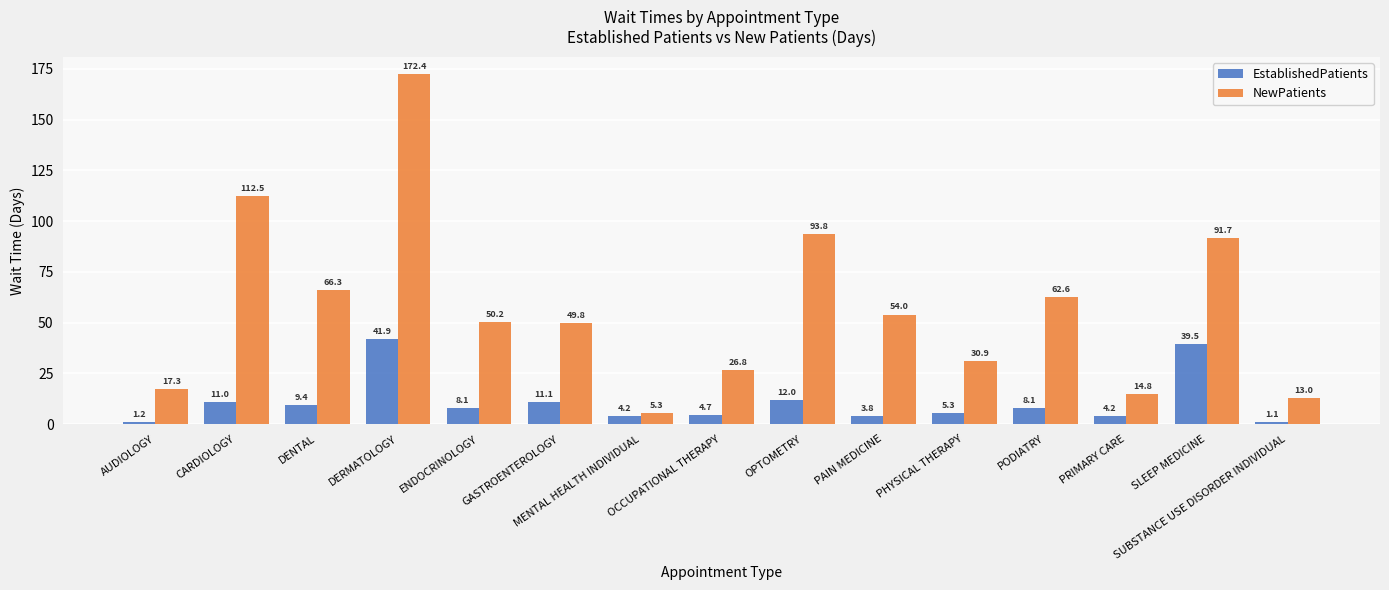

What is the difference between the second highest and second lowest values in the NewPatients series?

99.5